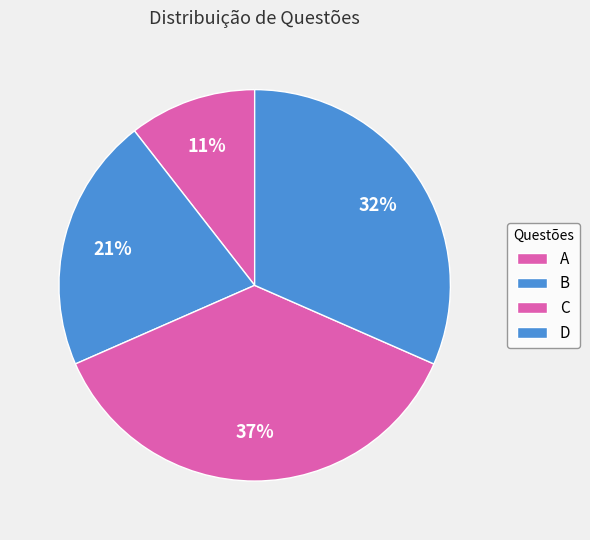

How many slices are in this pie chart?

4